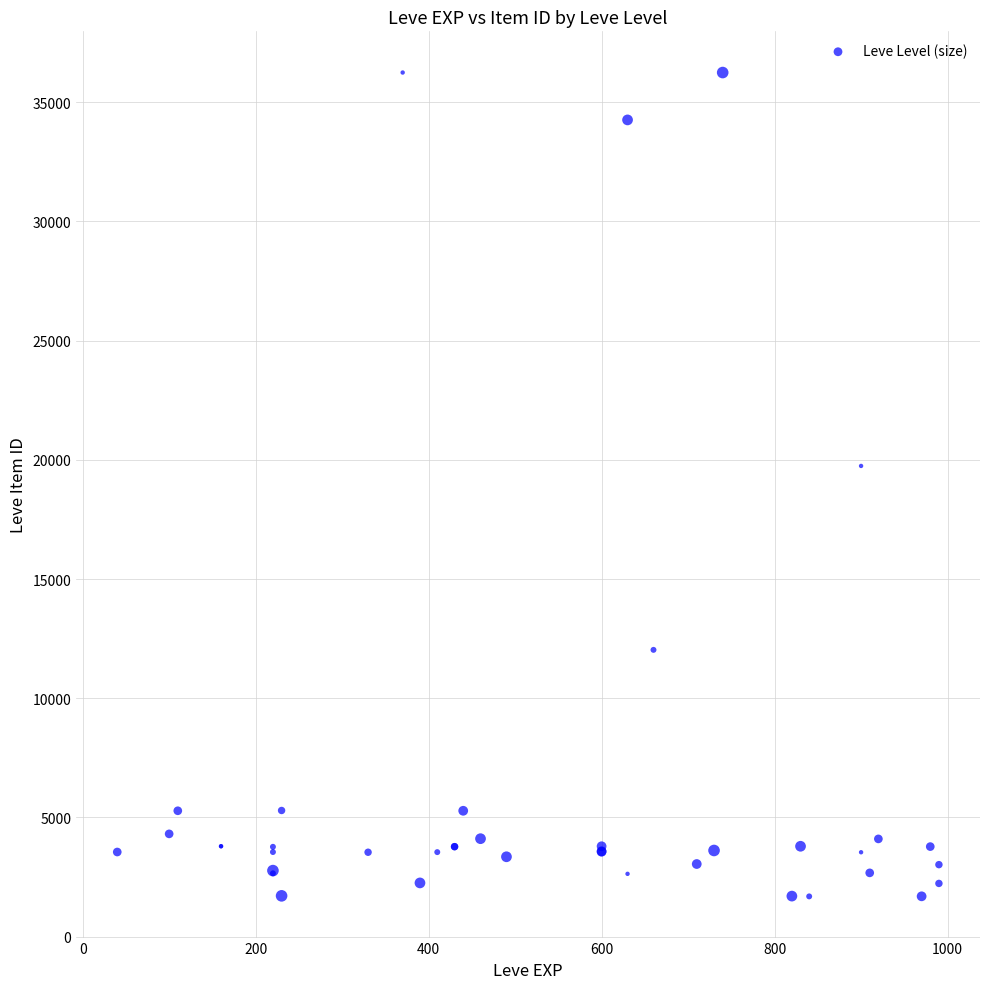

What Y value in the scatter plot is closest to 18967?

19744